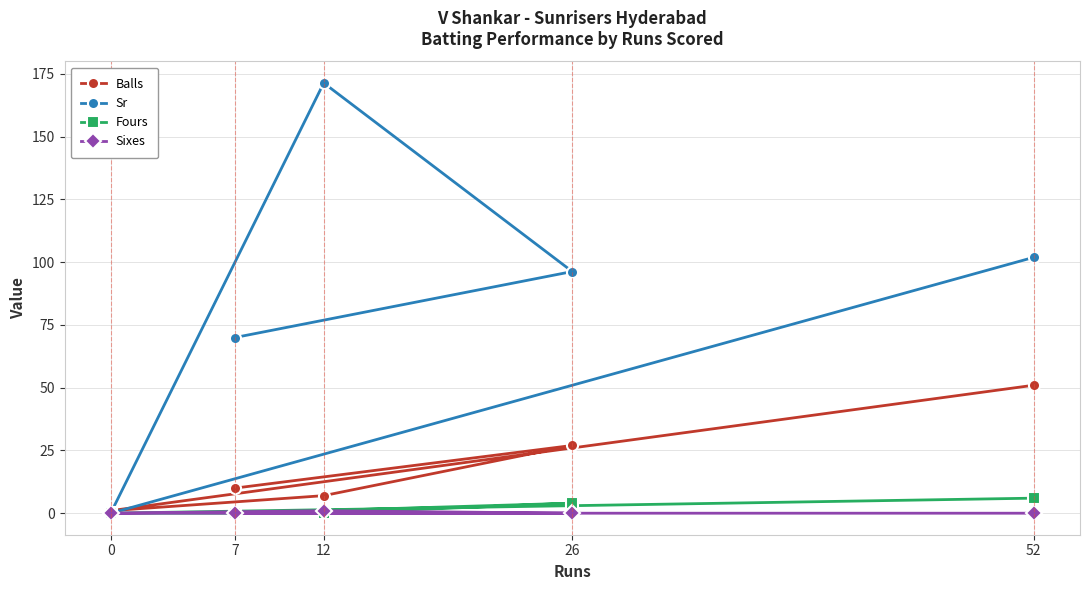

What is the value of the Balls point at the 4th from the left?

27.0